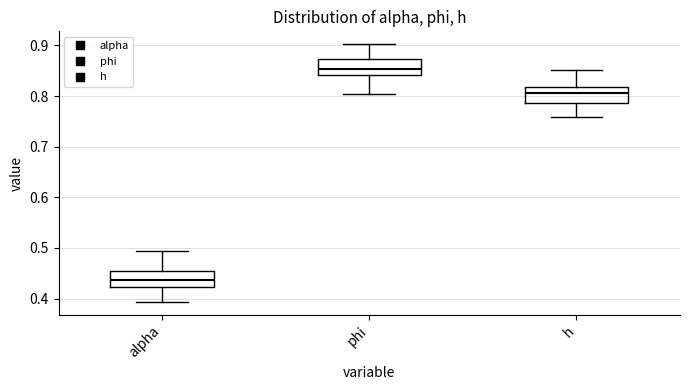

Which box's median line is the highest?

phi